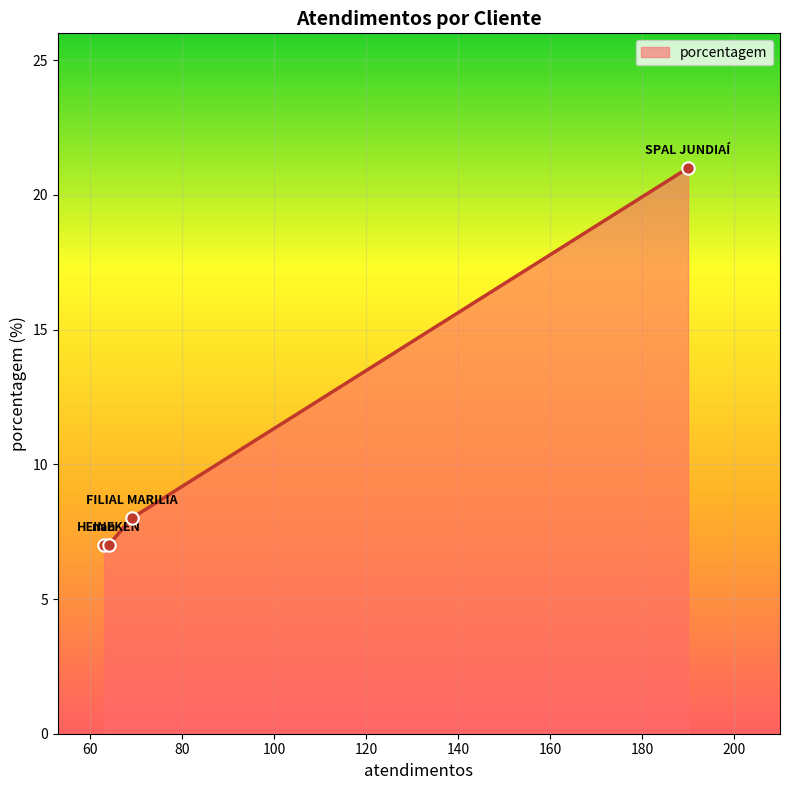

Between HEINEKEN and nan, which is larger?

HEINEKEN